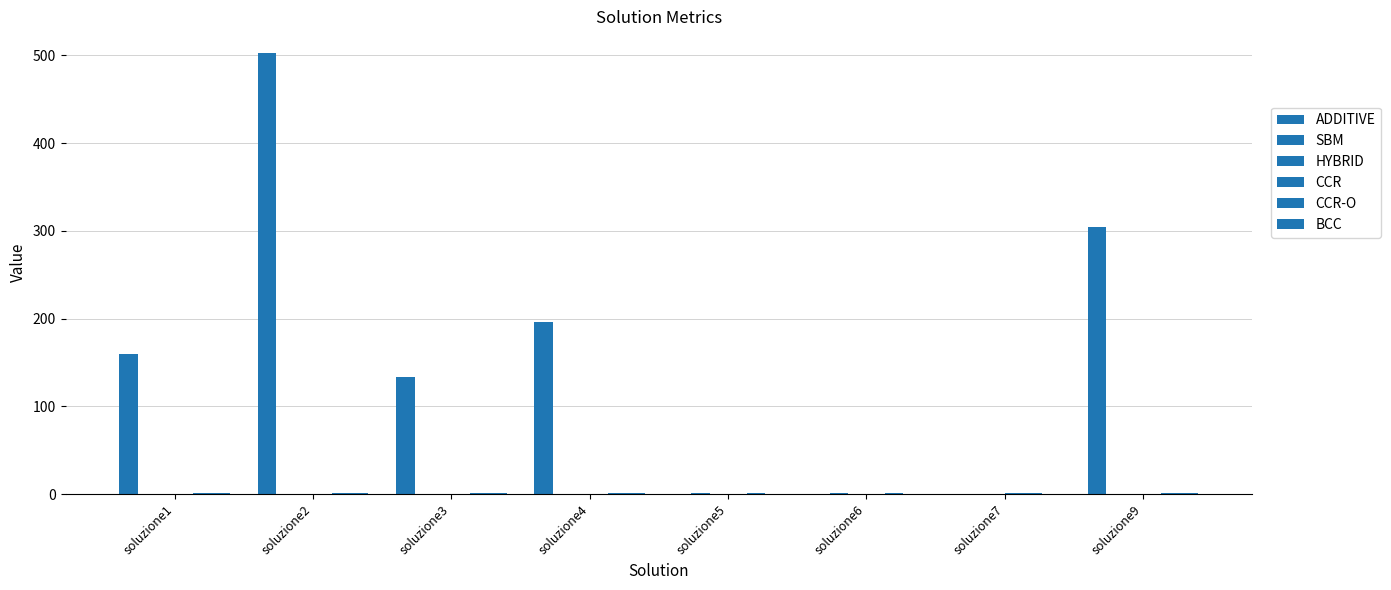

What is the maximum value shown in the chart?

502.3